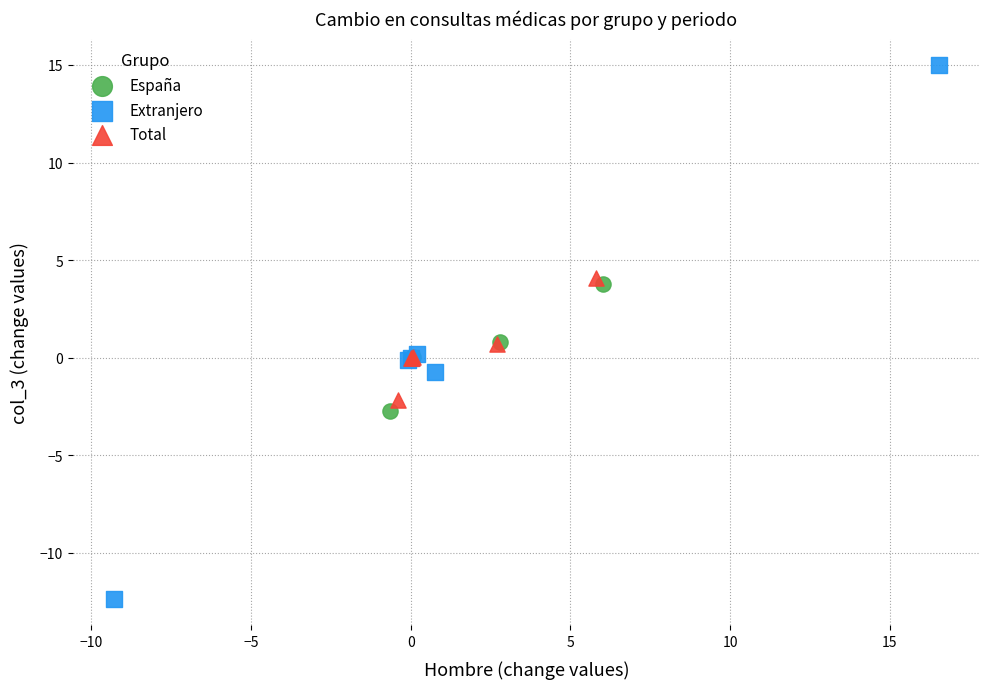

Which series contains the highest Y value?

Extranjero